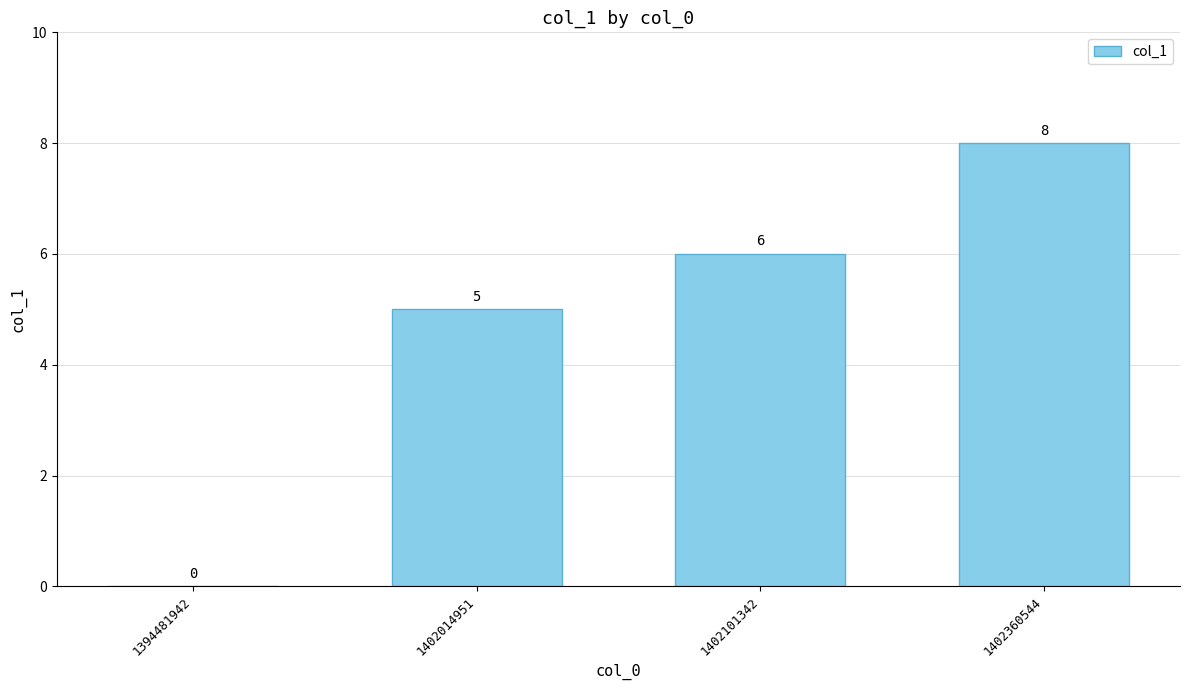

Are the bars grouped side by side (vs. stacked)?

No